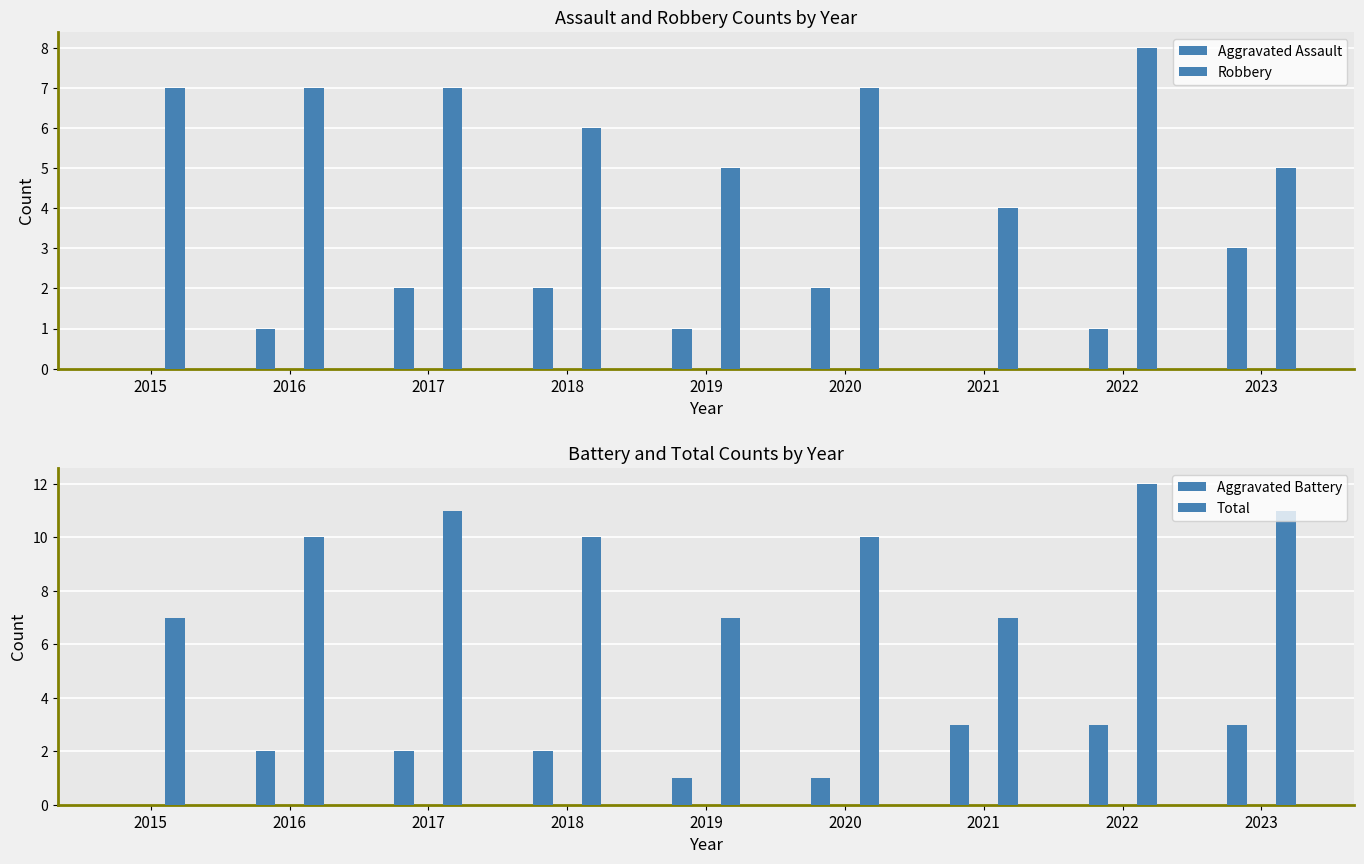

What is the spread (max minus min) of values at 2023?

8